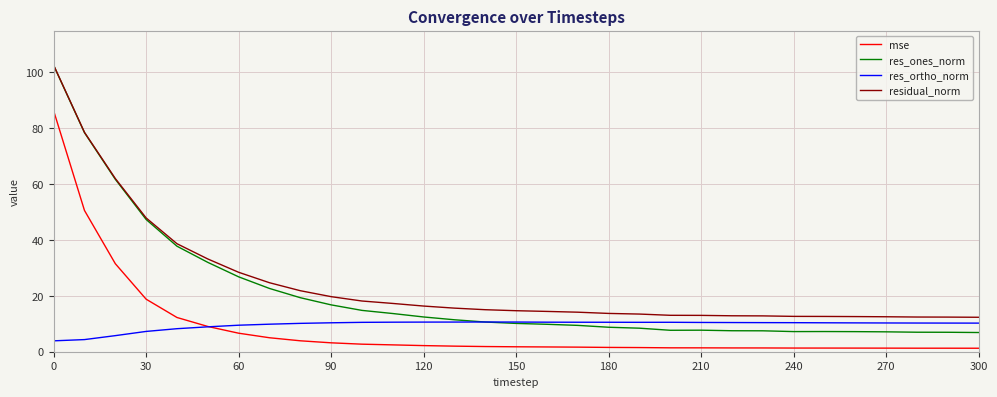

What is the greatest value displayed?

102.6